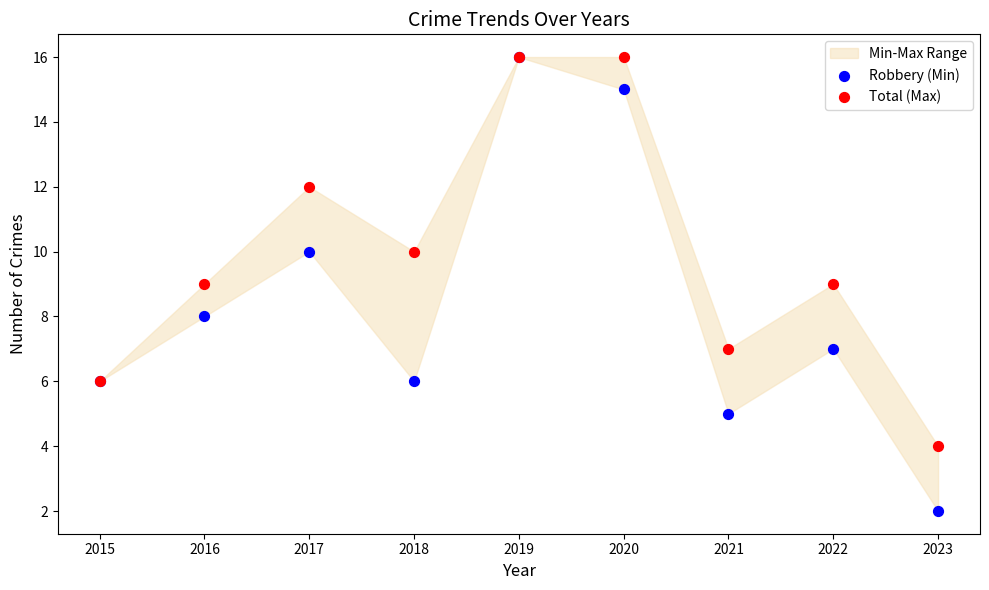

Which series contains the lowest Y value?

Robbery (Min)